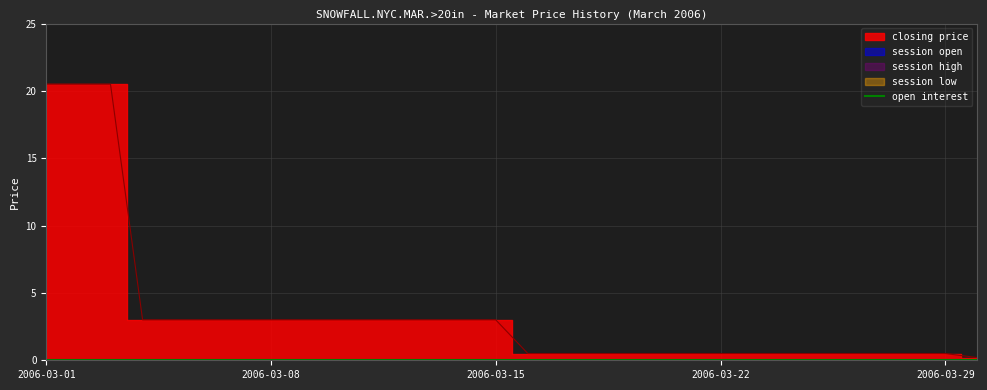

True or false: session open and session low intersect in this chart.

False